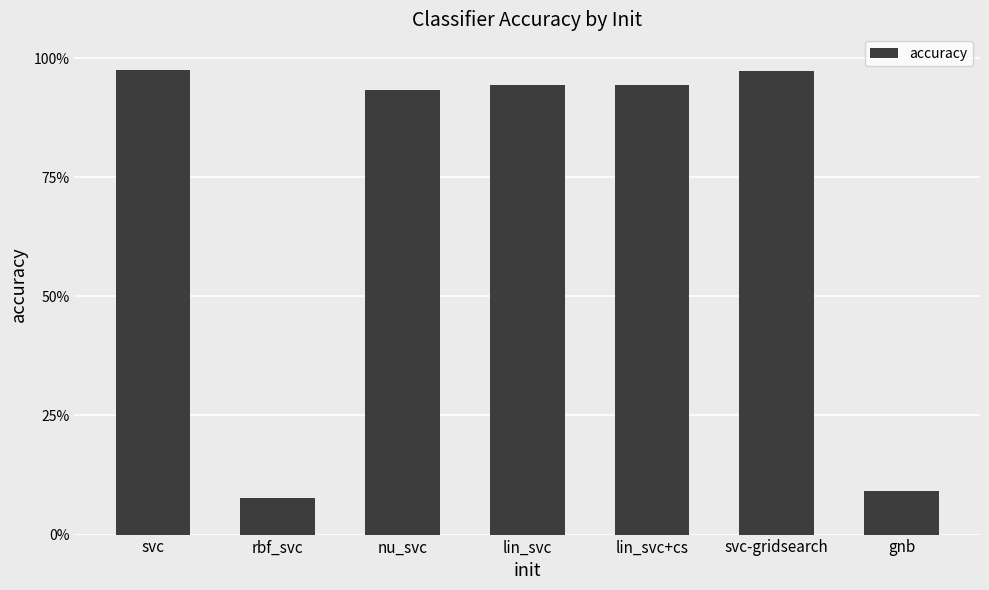

The chart shows a value of 0.1 at rbf_svc. True or false?

True